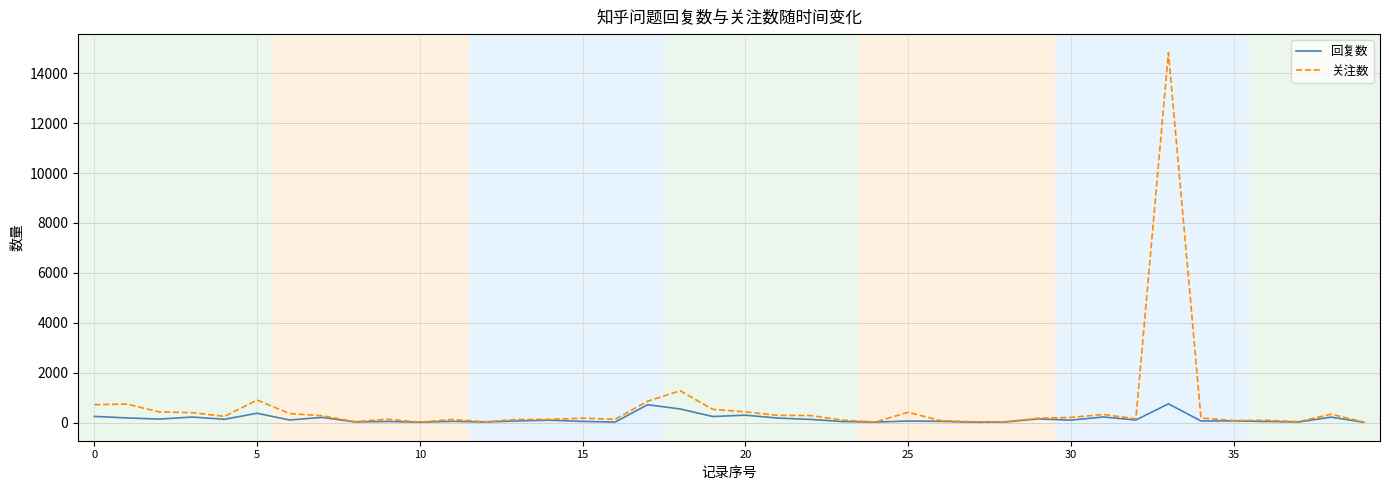

Rank the series by their maximum value, from highest to lowest.

关注数, 回复数